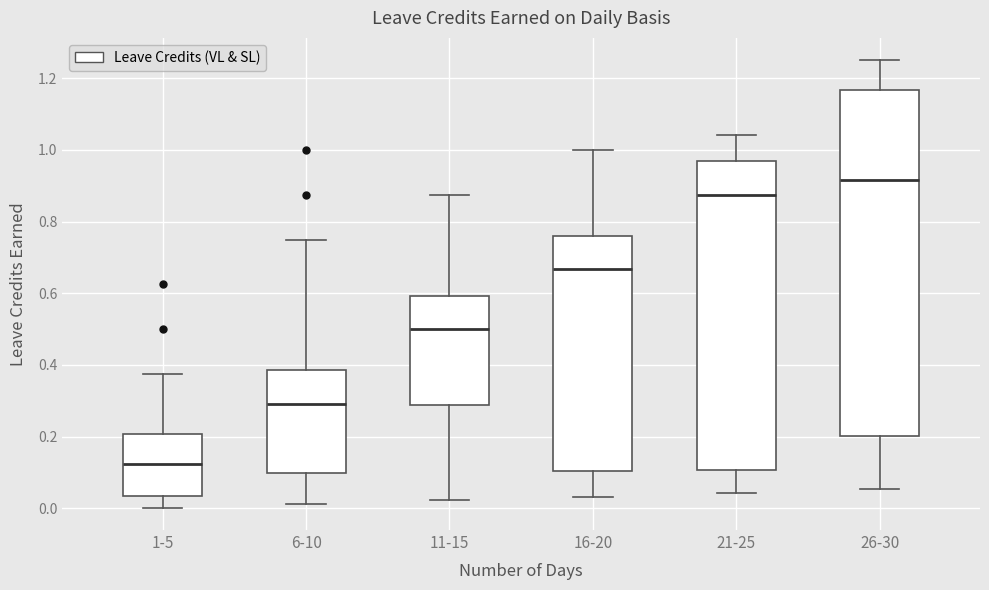

Which box's median line is the highest?

26-30